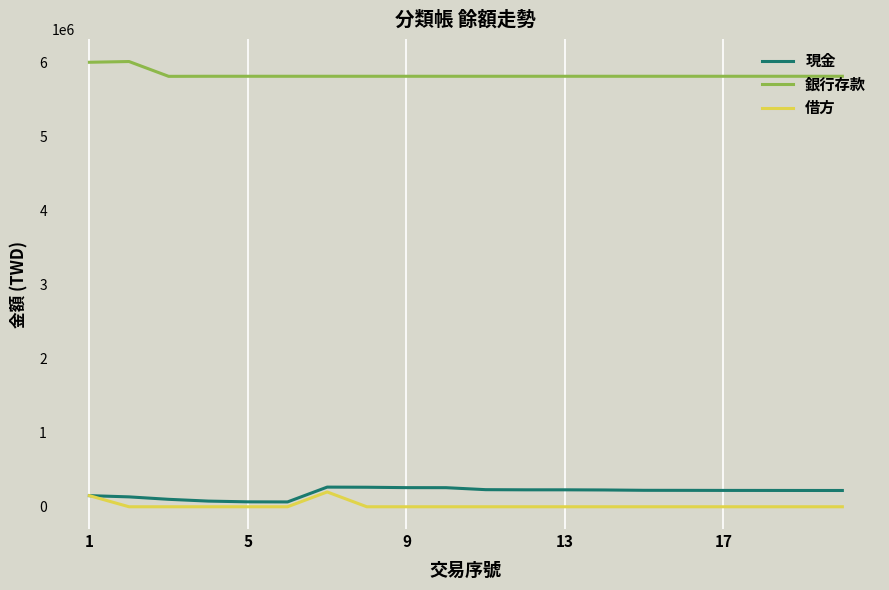

True or false: 借方 and 銀行存款 cross at least once.

False